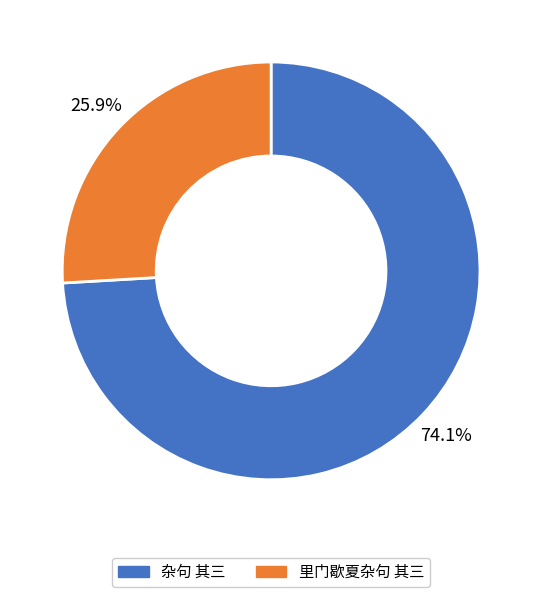

What is the total percentage of 杂句 其三 and 里门歇夏杂句 其三?

100.0%